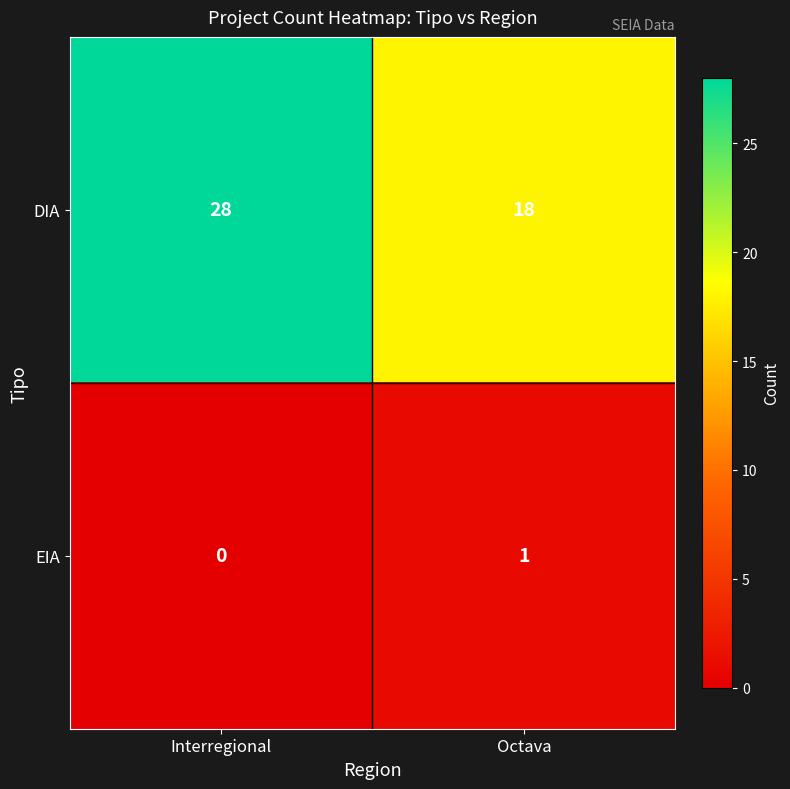

At how many categories does at least one series exceed 10?

2